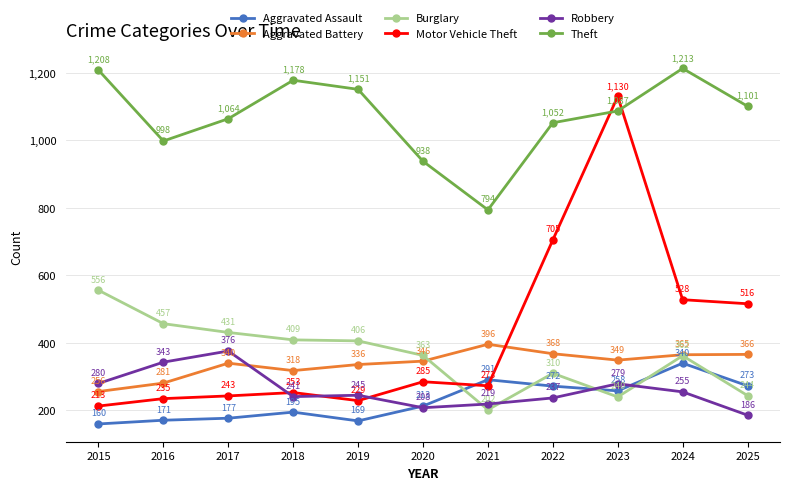

Which series has the widest spread of values?

Motor Vehicle Theft